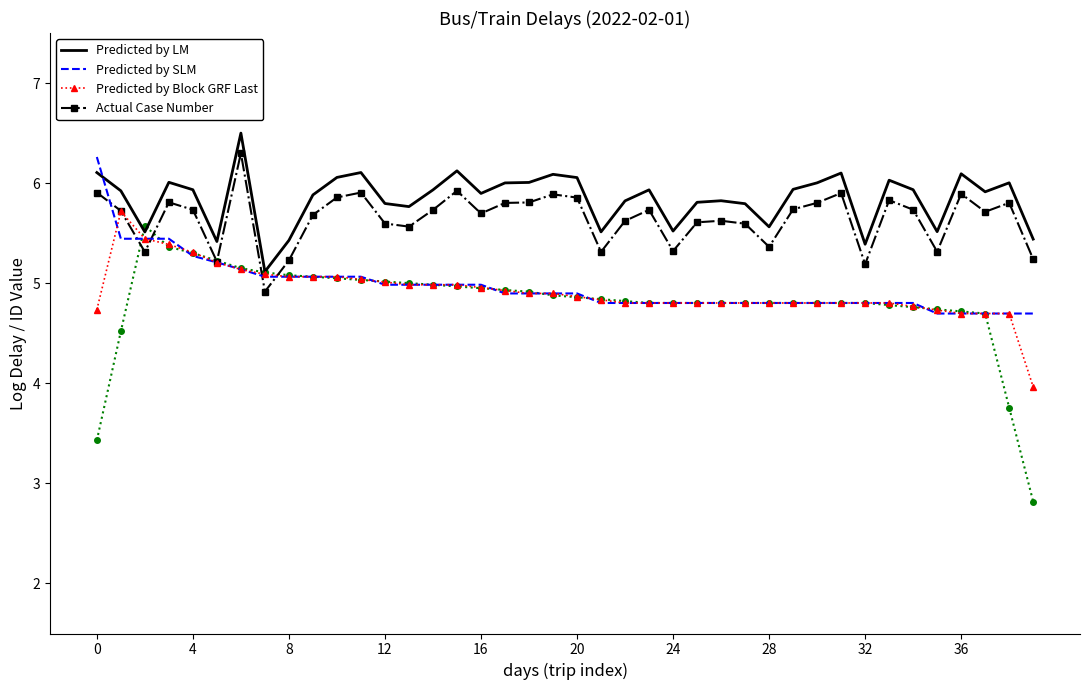

True or false: Predicted by LM and Actual Case Number intersect in this chart.

False